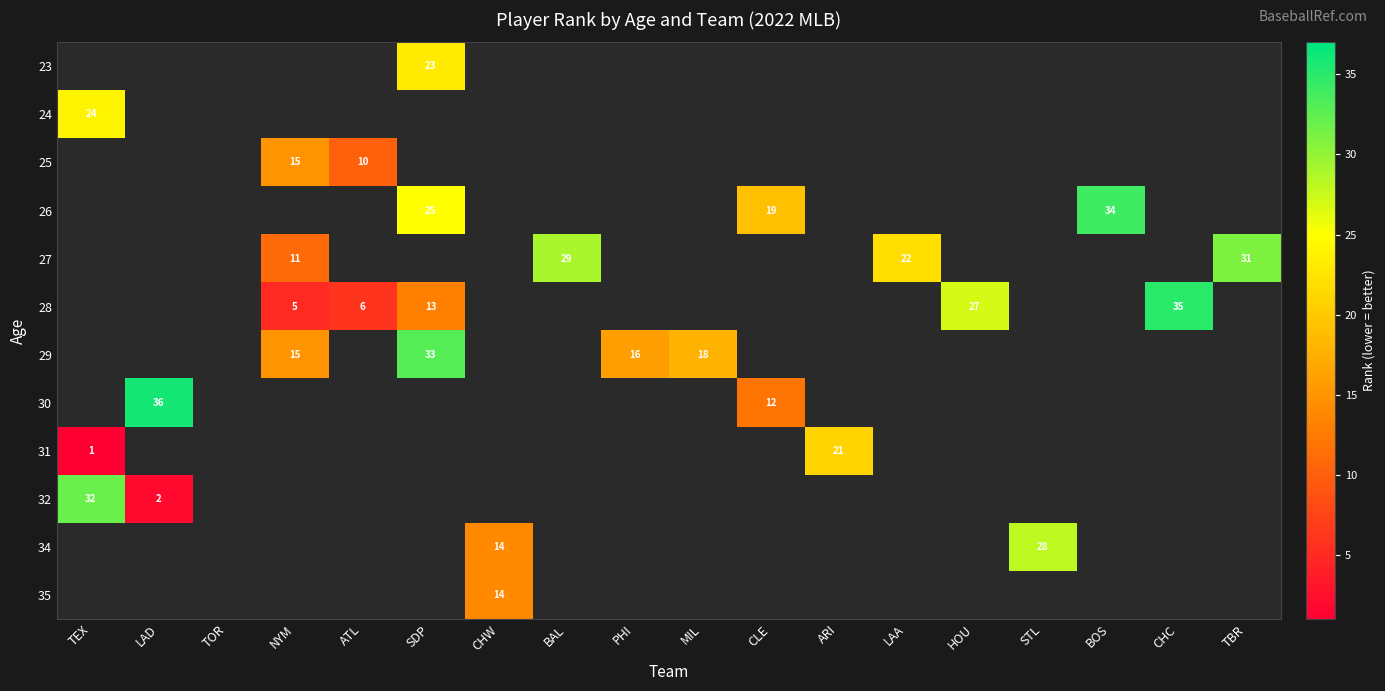

Which category has the lowest value in the 32 series?

LAD